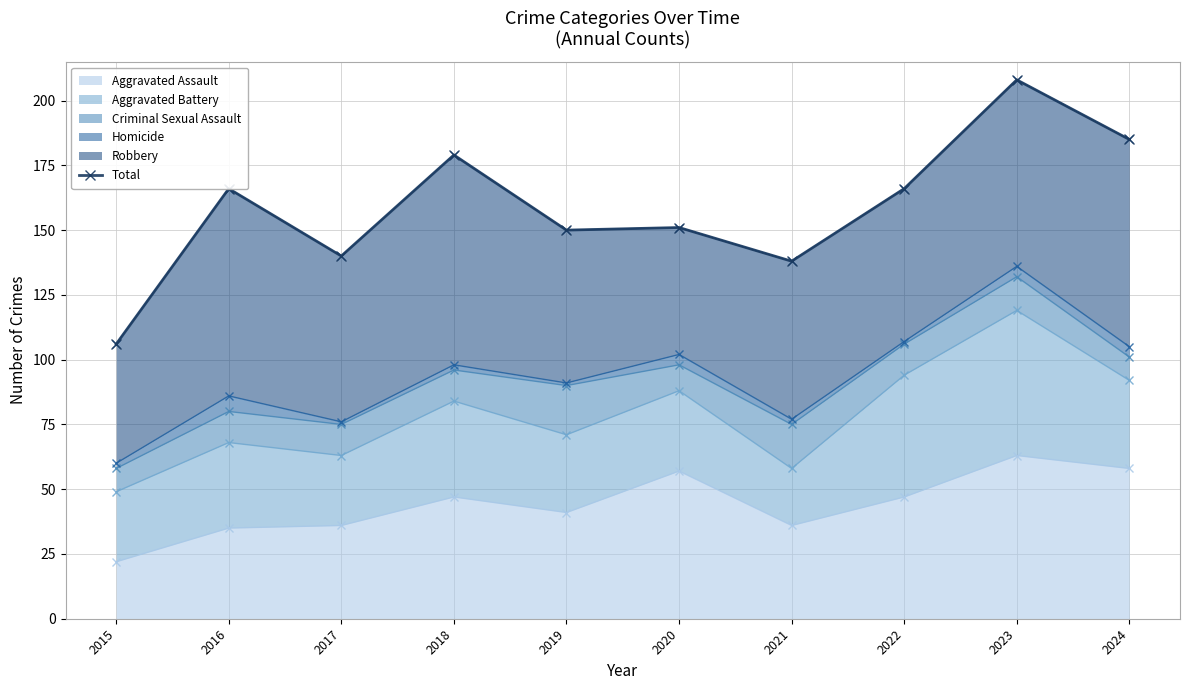

What is the value of the 5th point from the left?

150